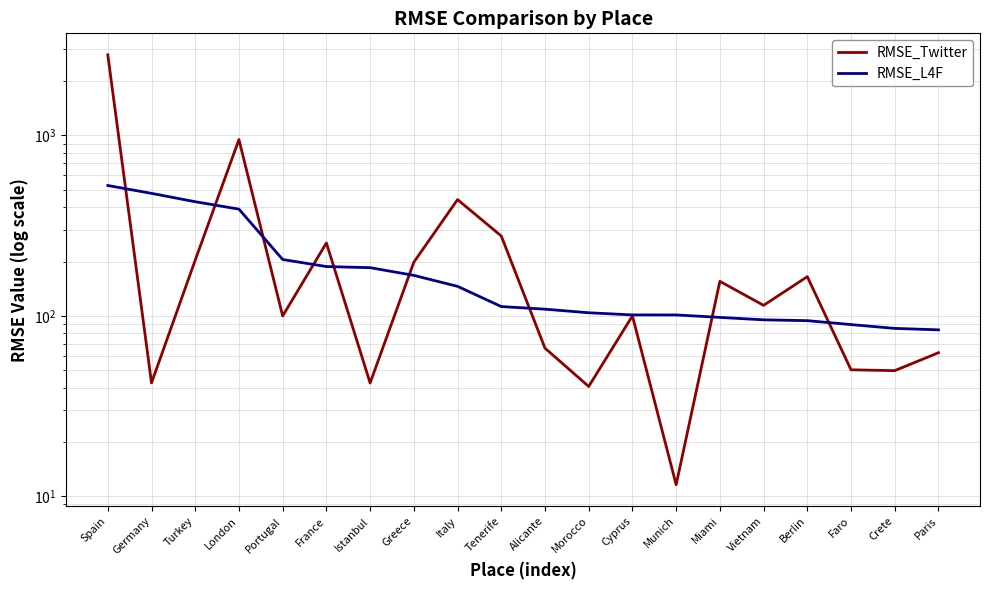

Count the number of data series in this chart.

2